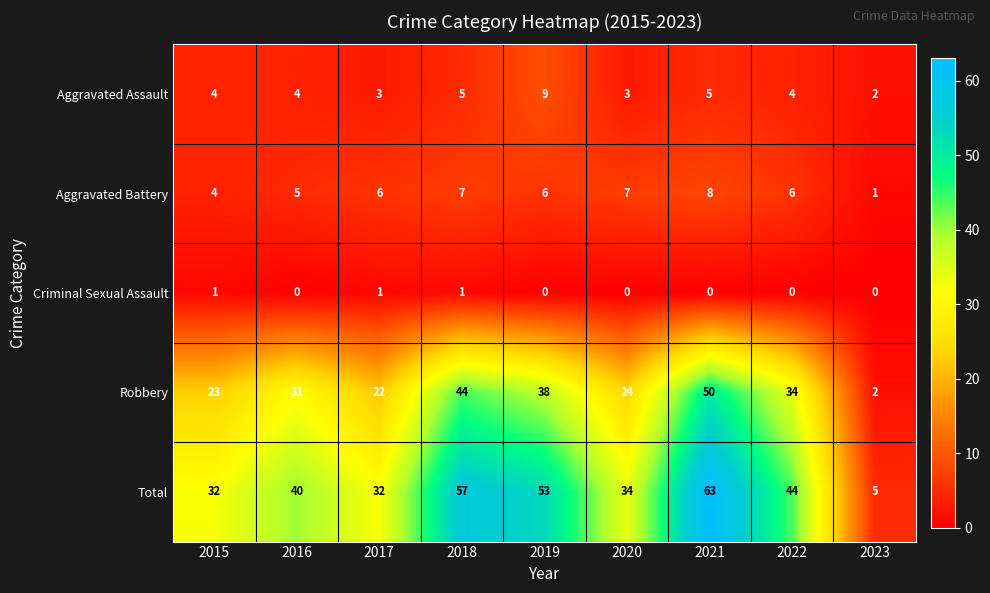

How many Aggravated Battery values are between 5 and 7?

6